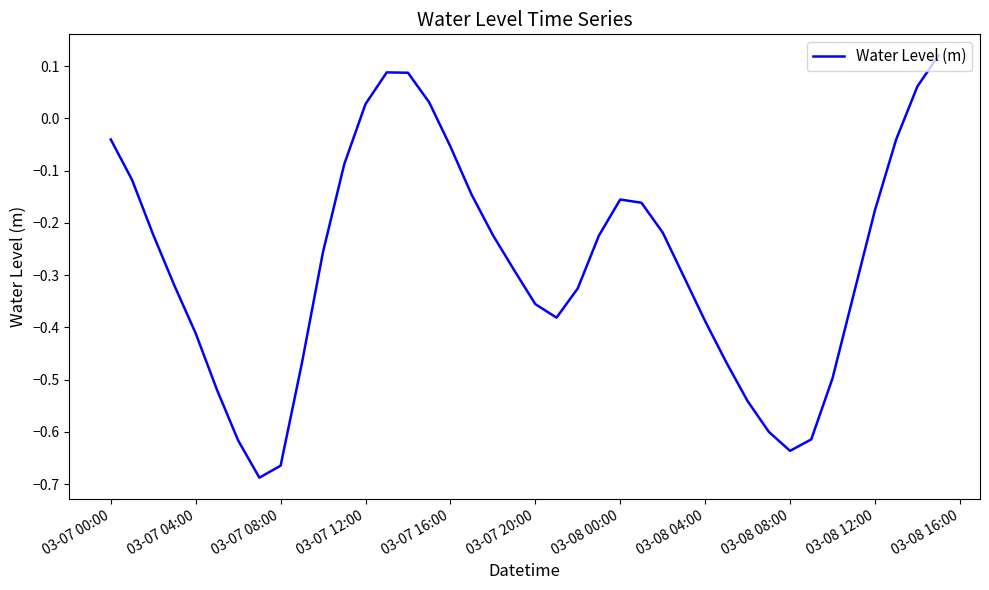

What is the difference between the maximum and minimum values?

0.8